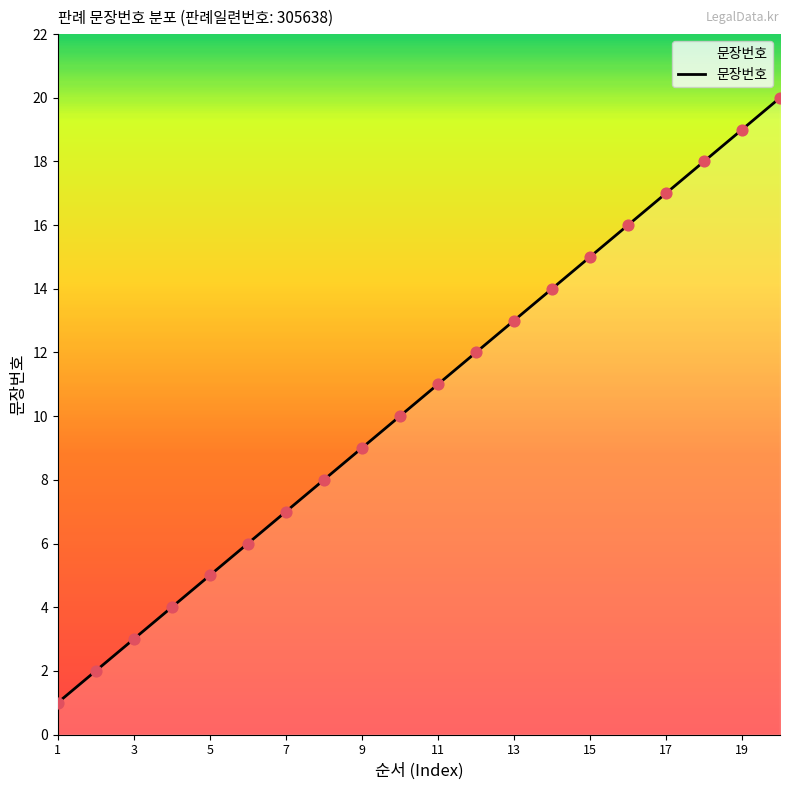

What is the difference between the maximum and minimum values?

19